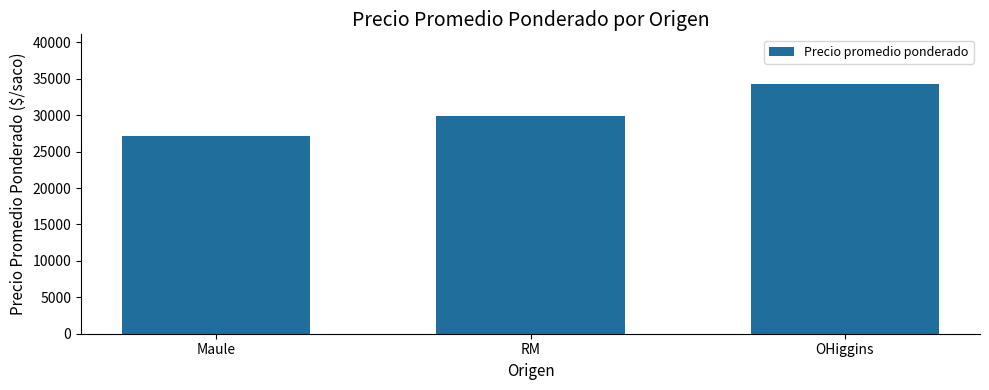

How many data points are above 29857?

2